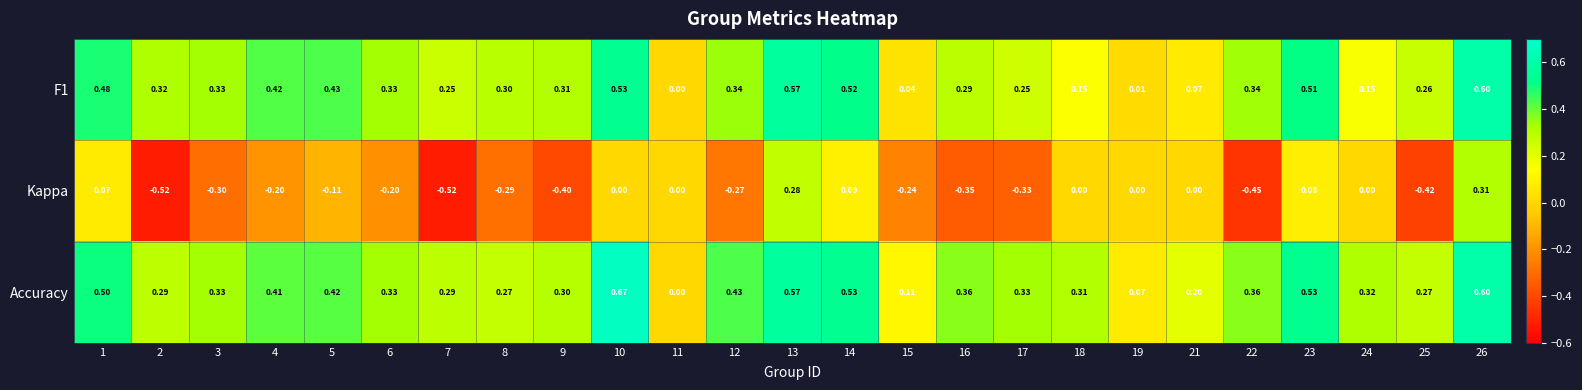

Which series has the largest range (max minus min)?

Kappa